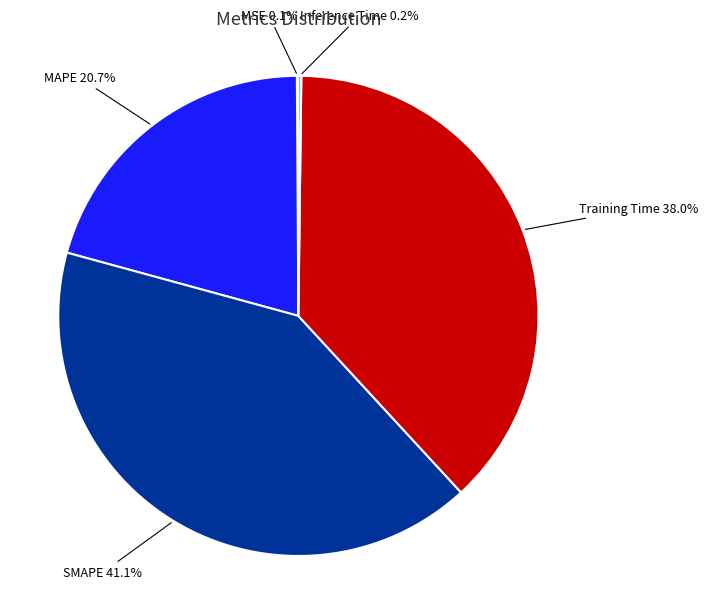

To the nearest percent, what is the average slice percentage?

20%